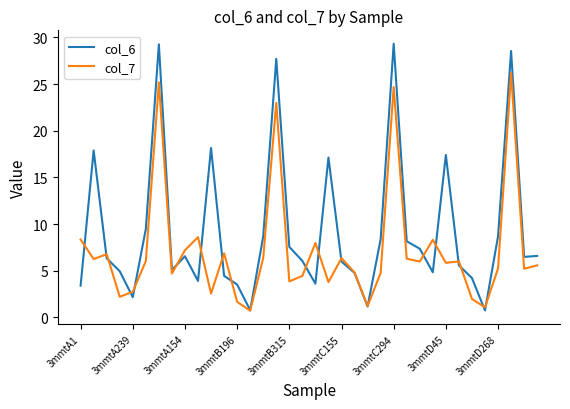

Which series has the largest total across all categories?

col_6